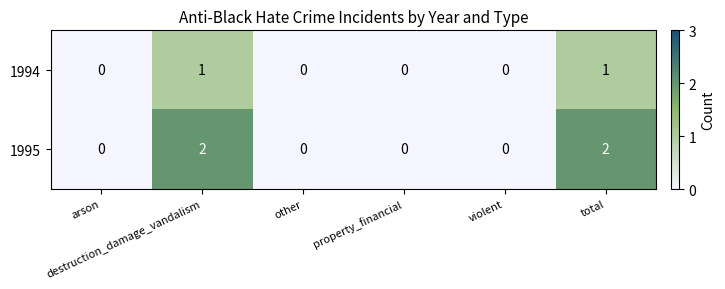

Which series has the widest spread of values?

1995